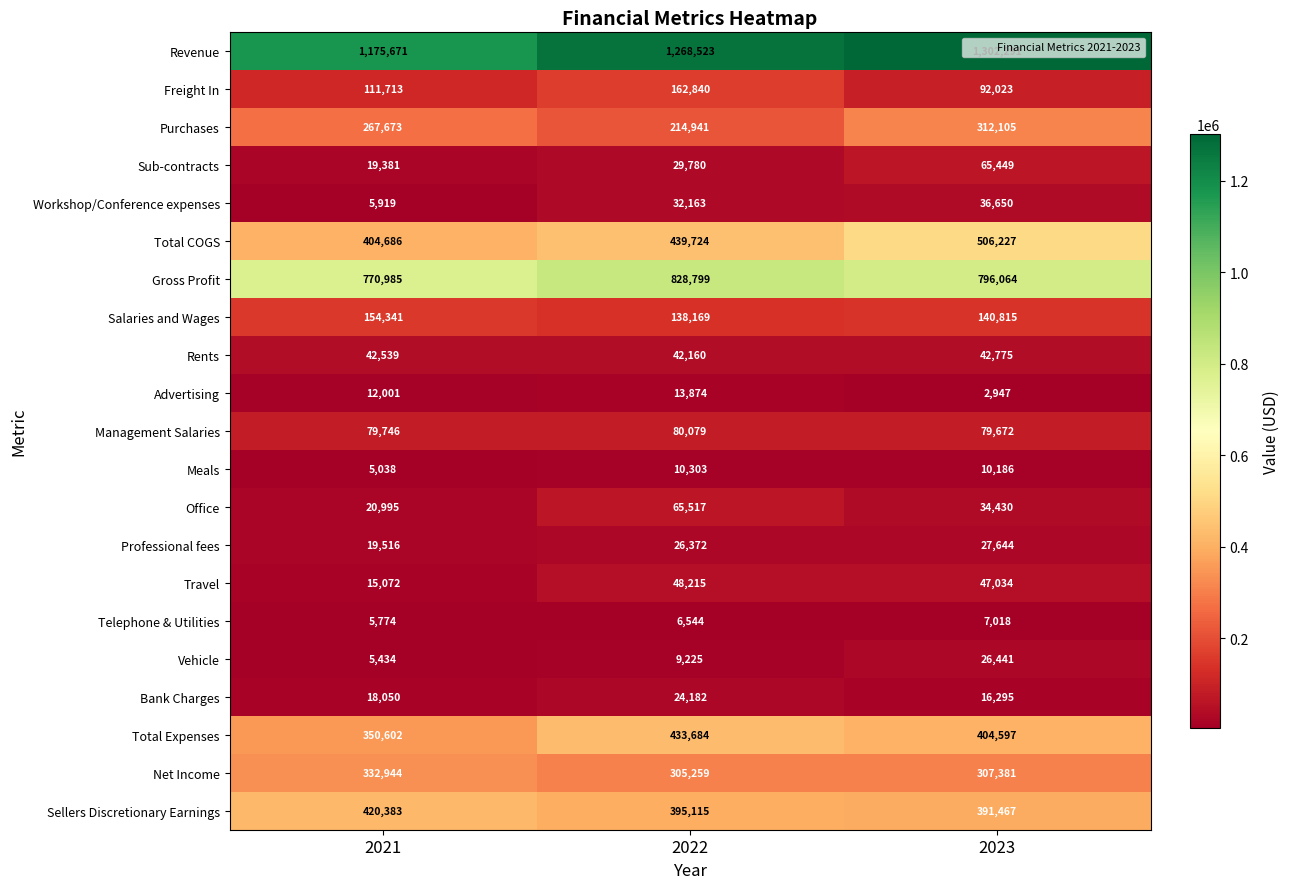

What is the highest value of the Sellers Discretionary Earnings series?

420383